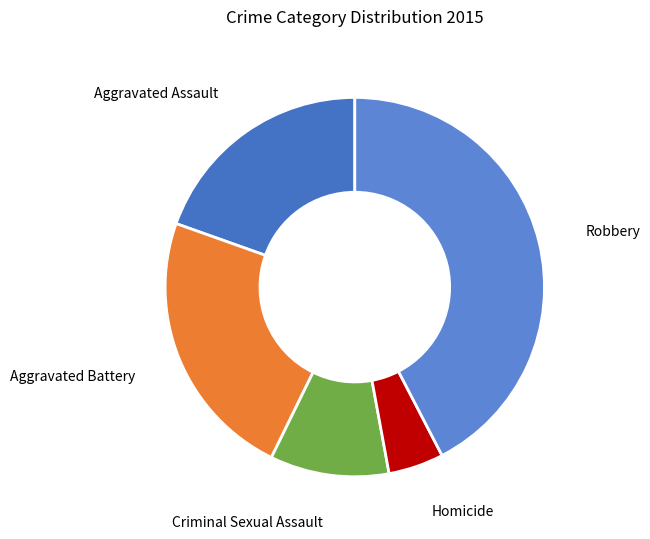

Is the sum of Robbery and Homicide greater than half?

No